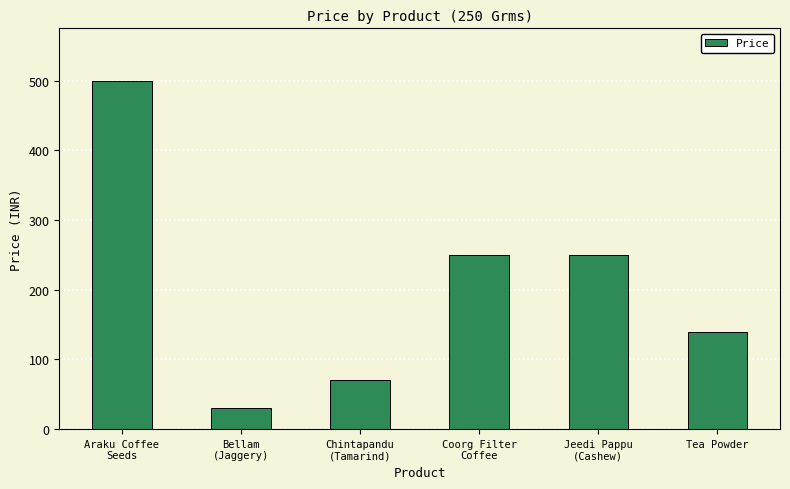

What is the minimum value shown in the chart?

30